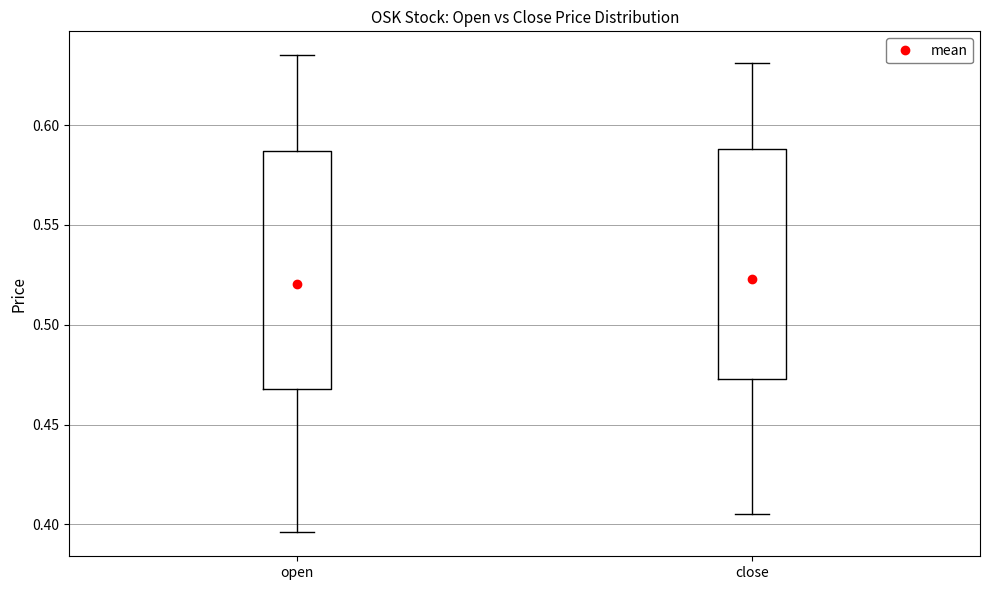

Which box's median line is the highest?

close